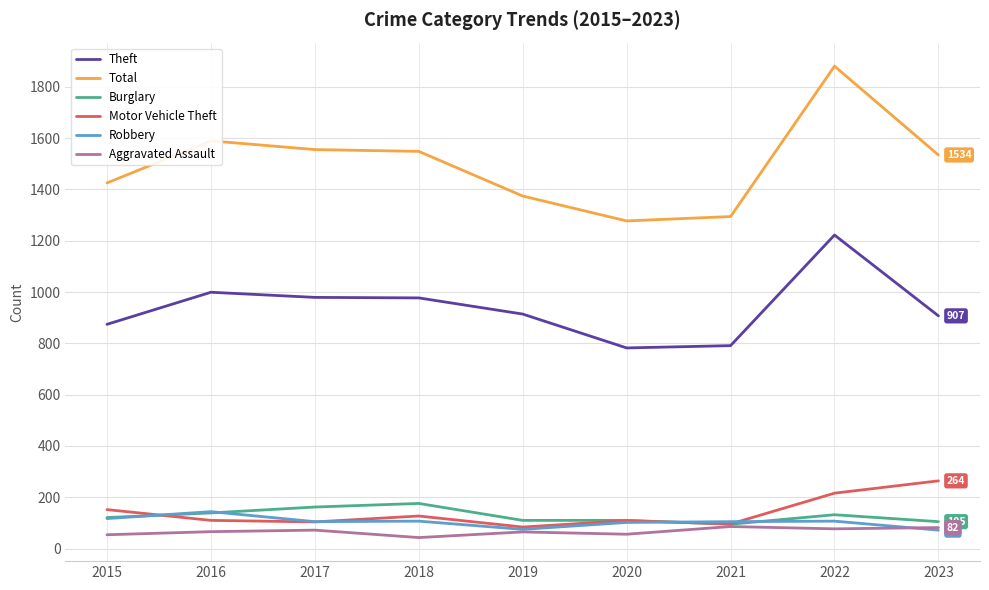

Is the value of Total at 2015 greater than the value of Motor Vehicle Theft at 2017?

Yes